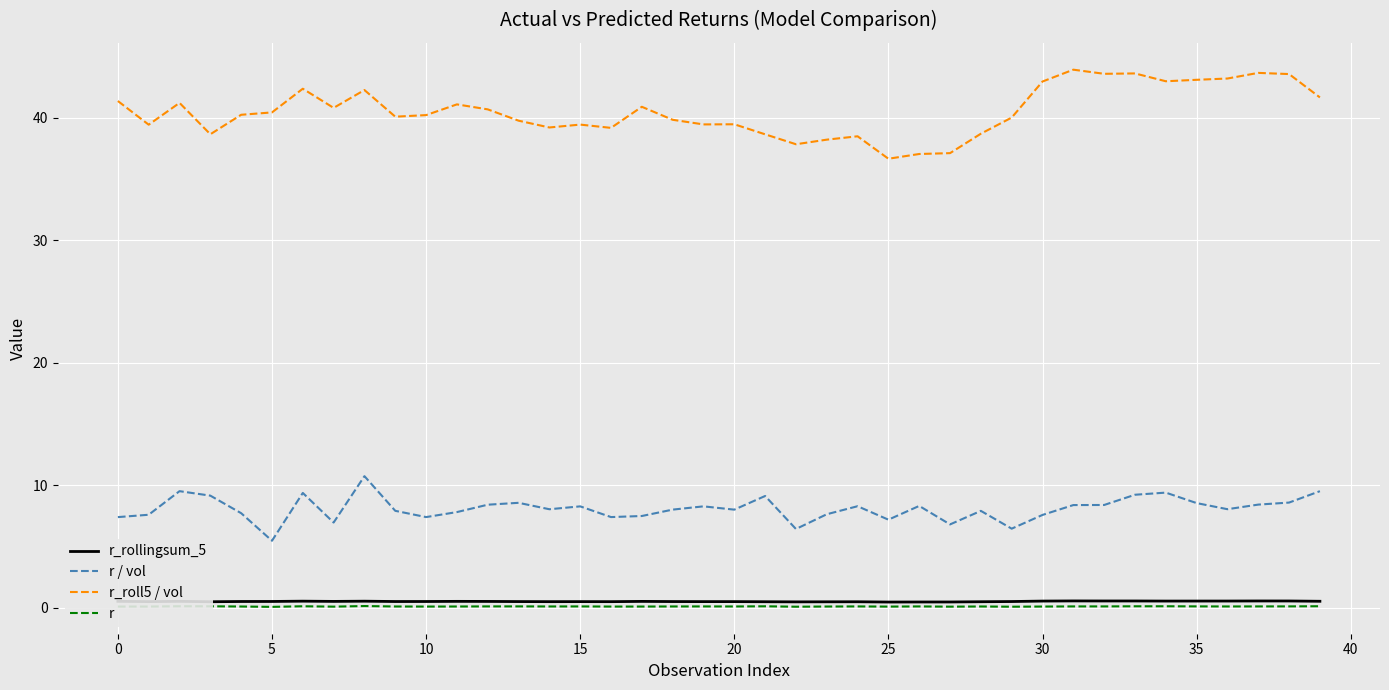

Which series has the widest spread of values?

r_roll5 / vol